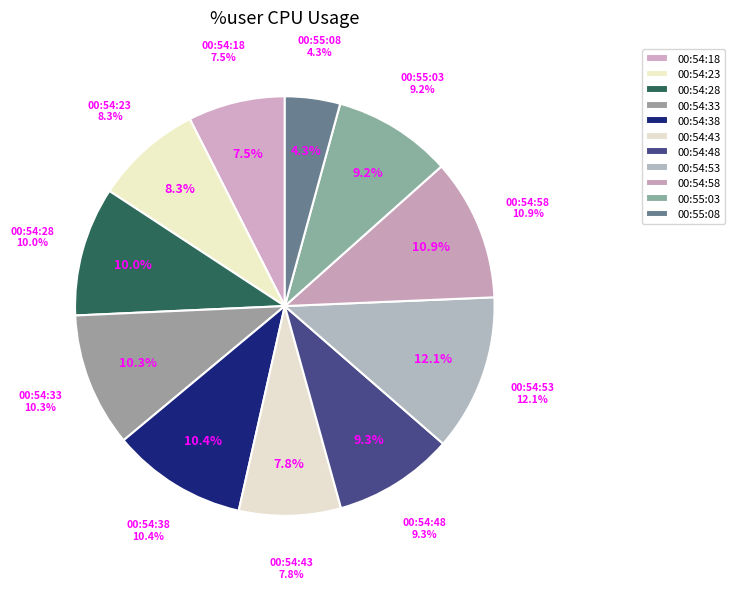

To the nearest percent, what percentage of the pie is 00:54:18?

7%